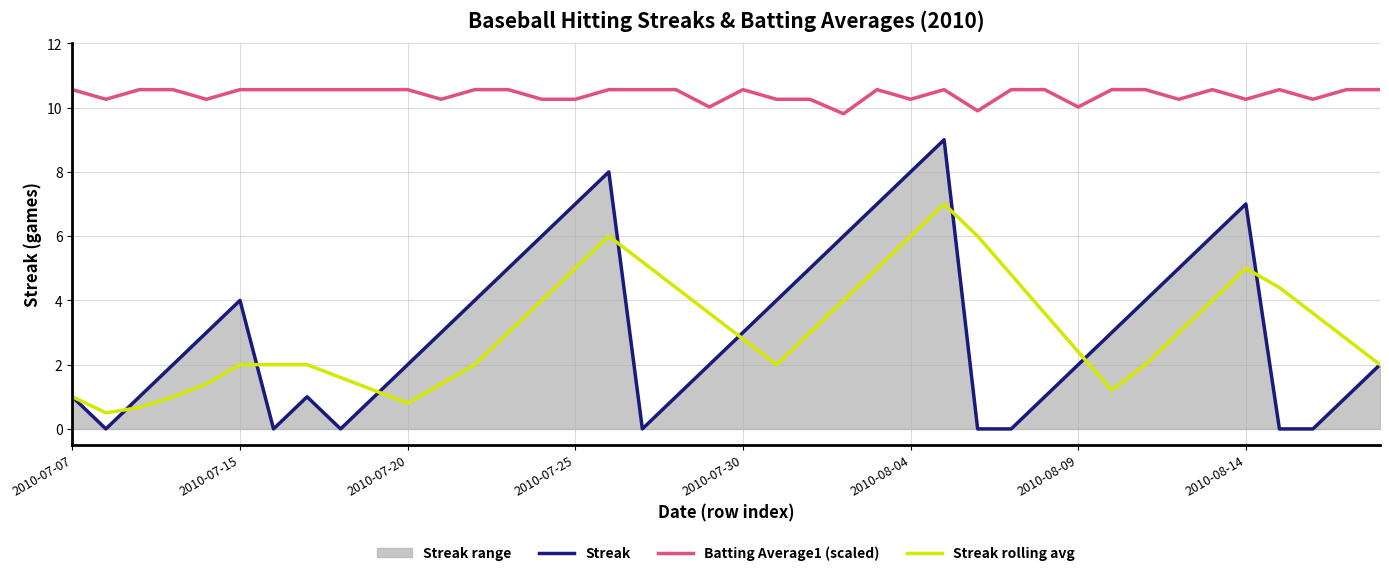

What position from the right is 13?

27